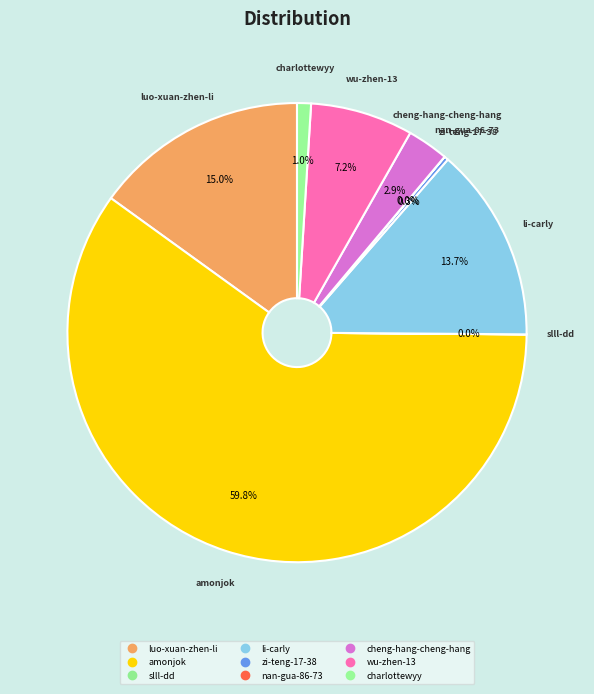

What percentage is the charlottewyy slice, to the nearest percent?

1%